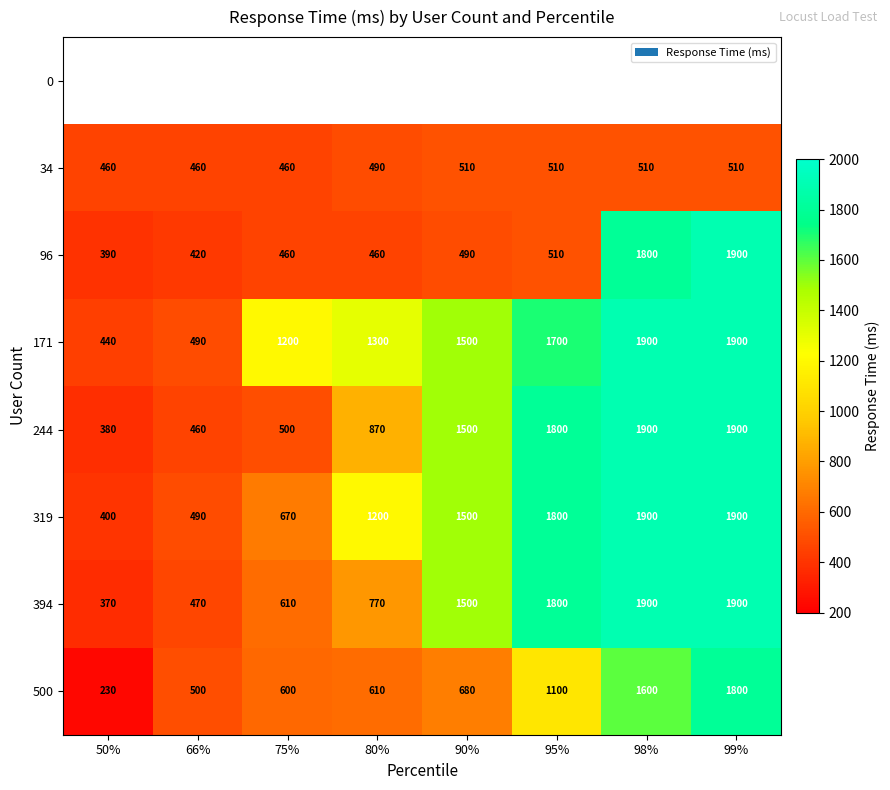

Where is 394 nearest to the value 1135?

80%